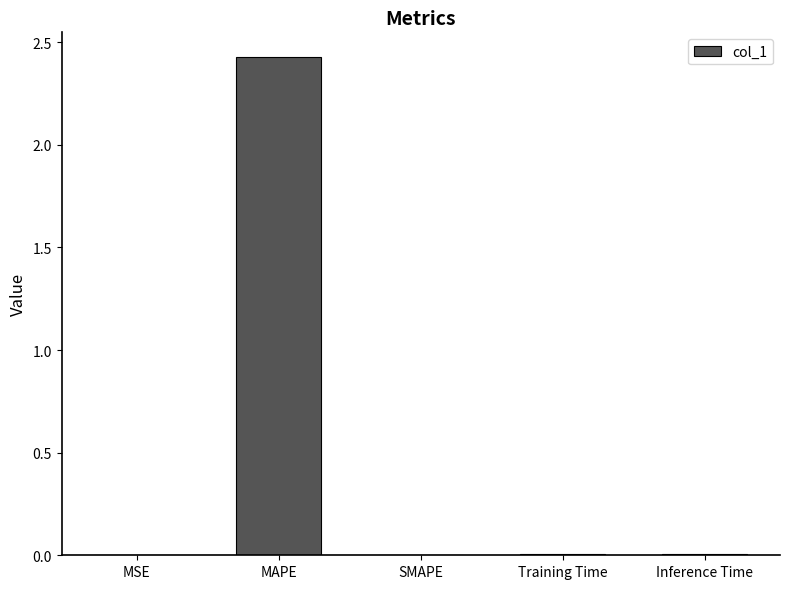

Between MAPE and MSE, which is larger?

MAPE